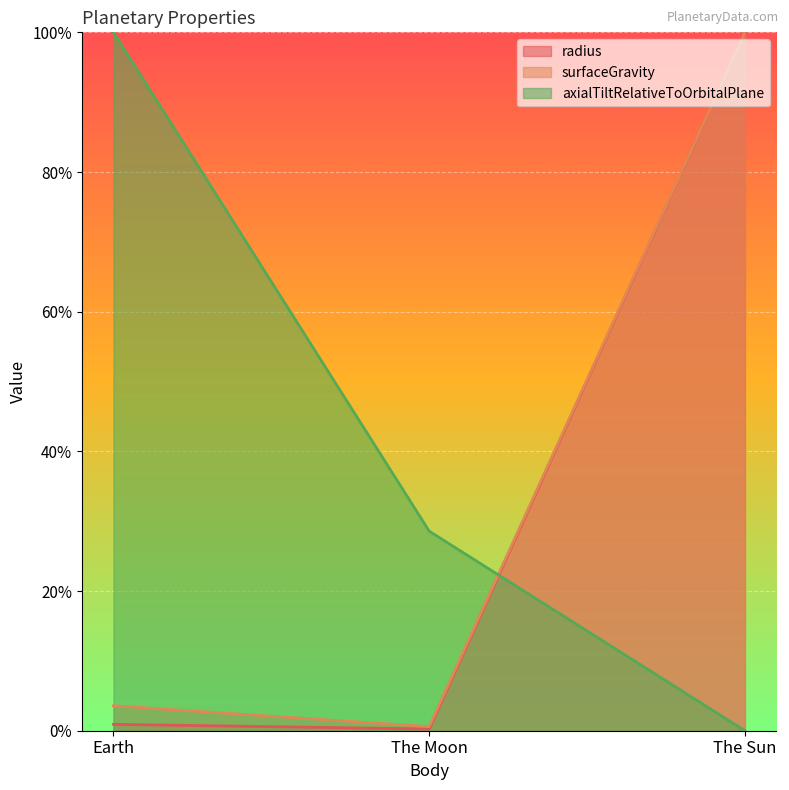

What is the sum of all surfaceGravity values?

1.0